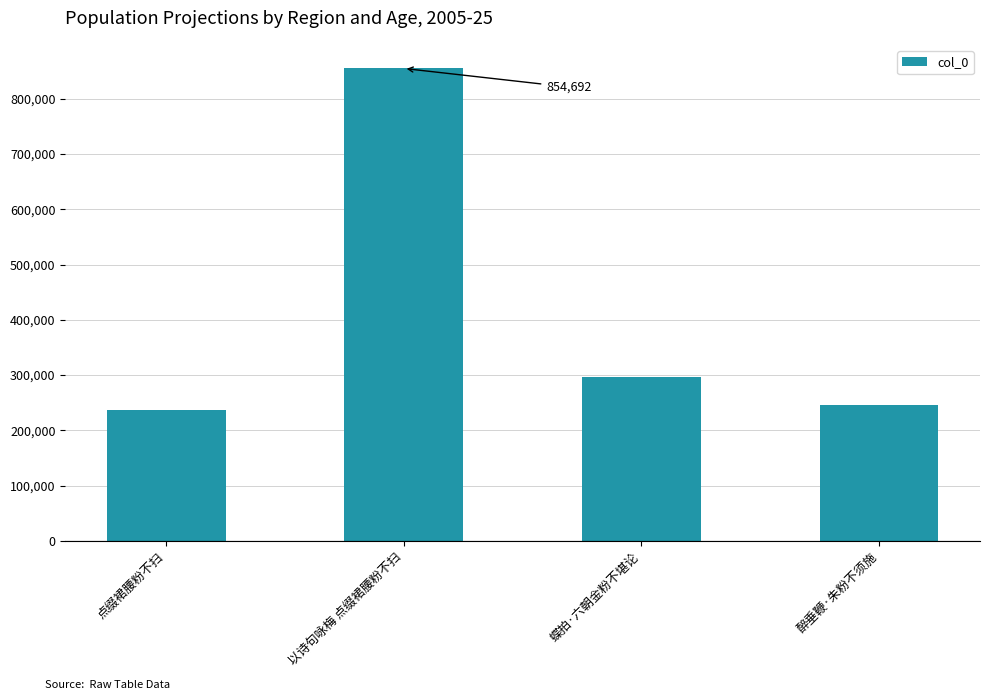

At which label is the value closest to 545685?

蝶拍·六朝金粉不堪论